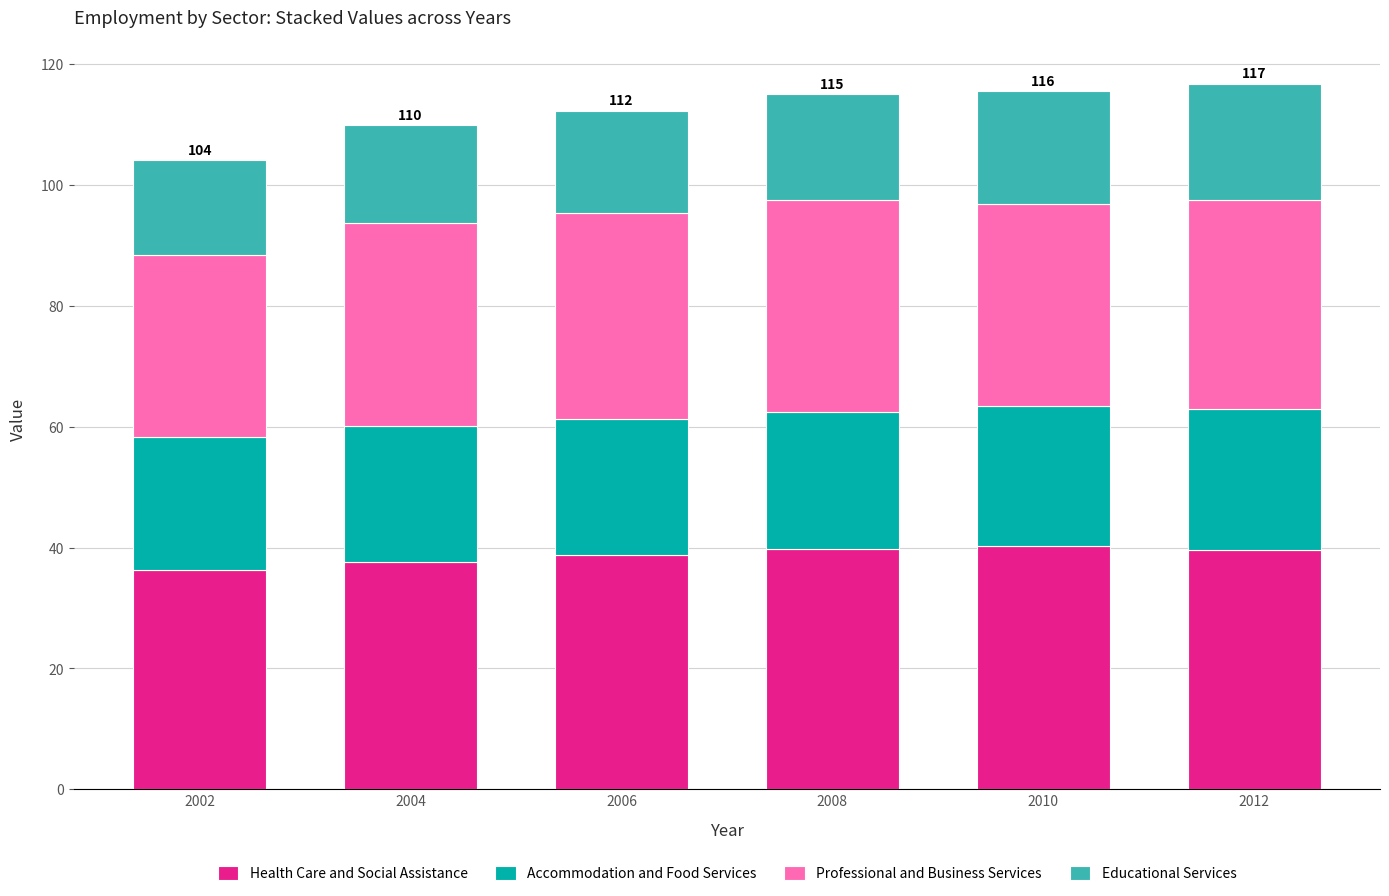

What is the minimum value for Health Care and Social Assistance?

36.3